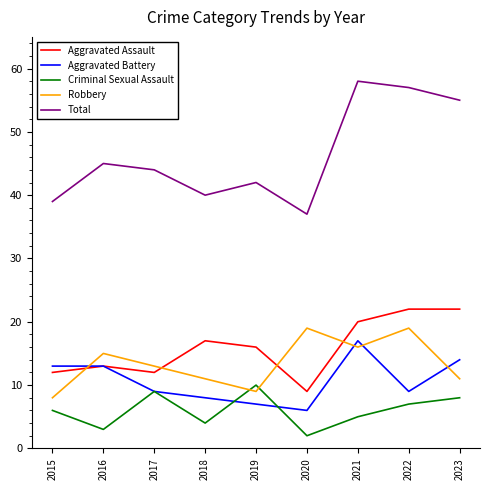

Is it true that Total equals 57 at 2022?

True